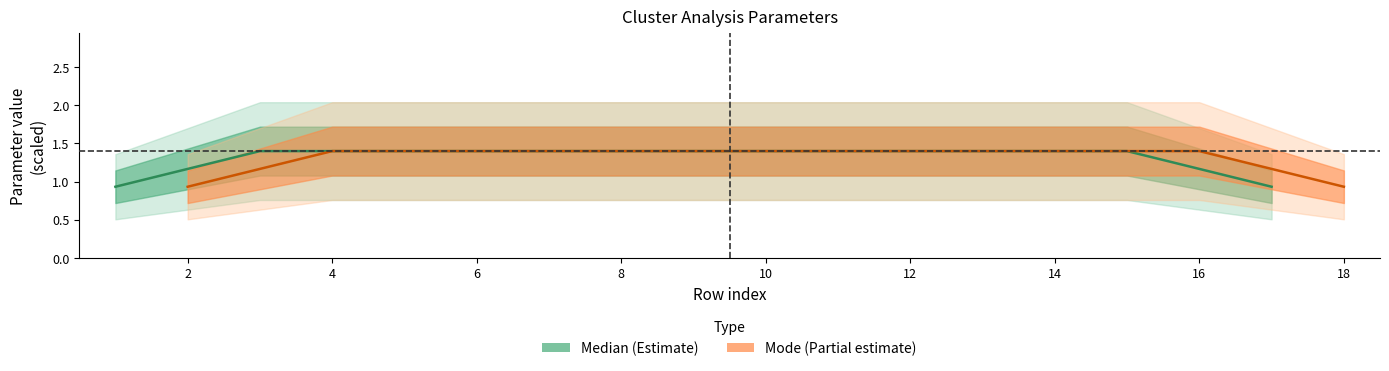

How many distinct data groups are displayed?

2